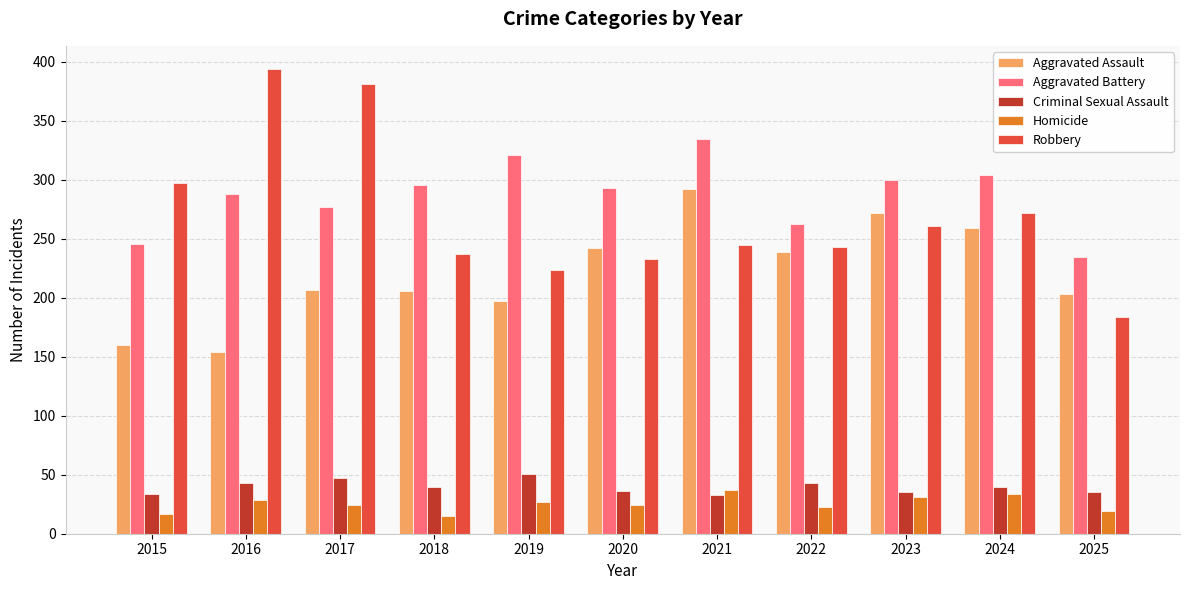

What is the maximum value shown in the chart?

394